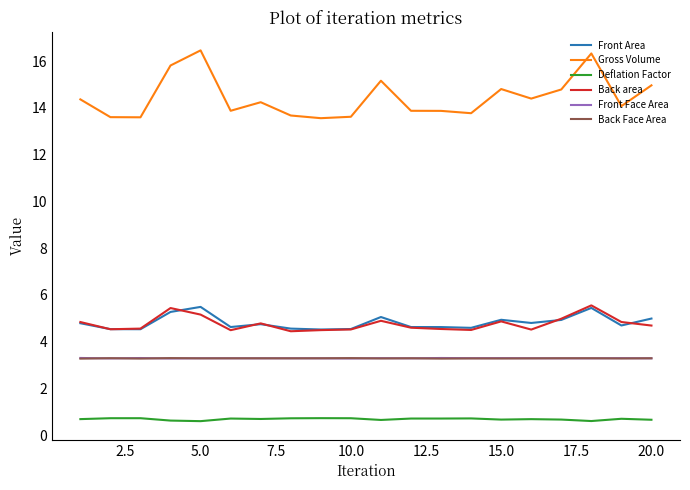

Count the Deflation Factor values in the range 0 to 1.

20